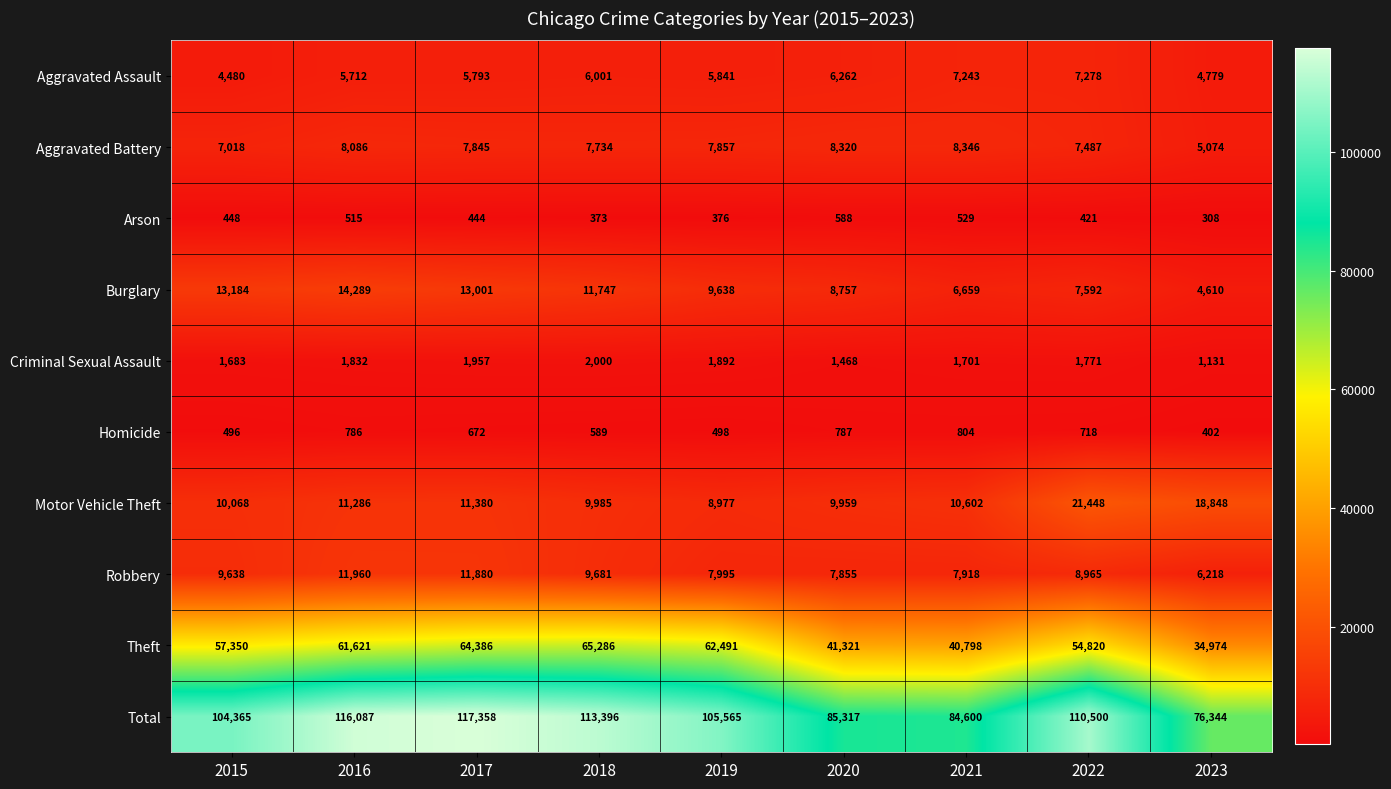

What is the total value across all series at 2019?

211130